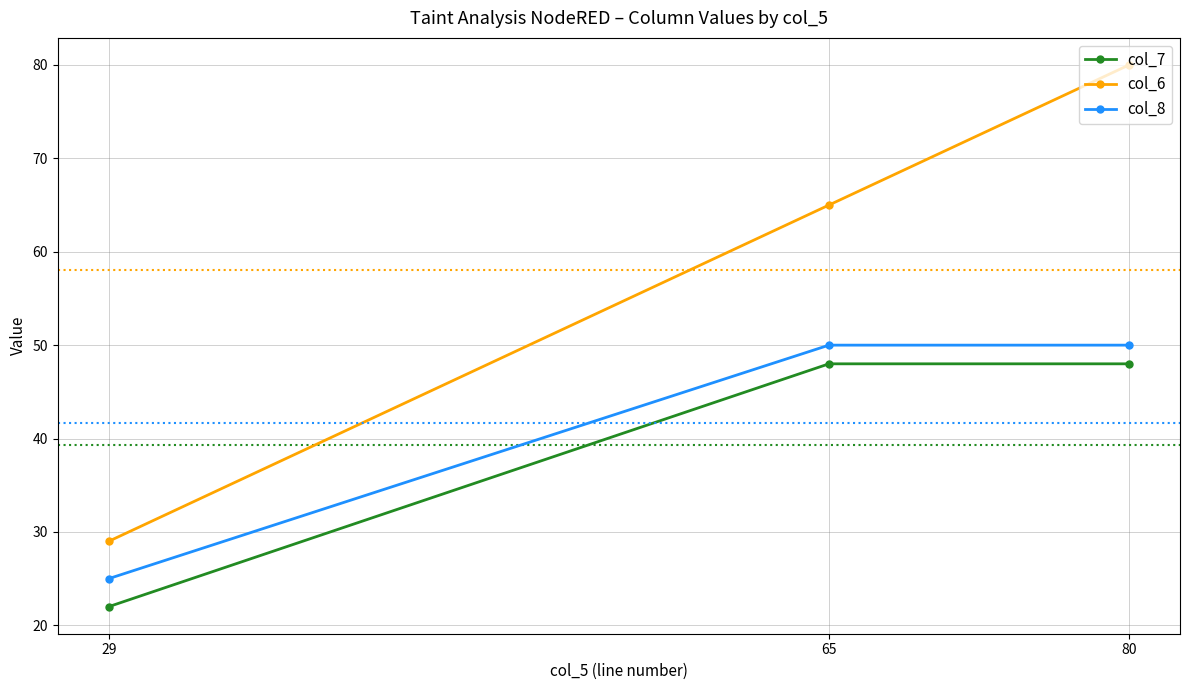

What are all the series names shown in the legend?

col_7, col_6, col_8